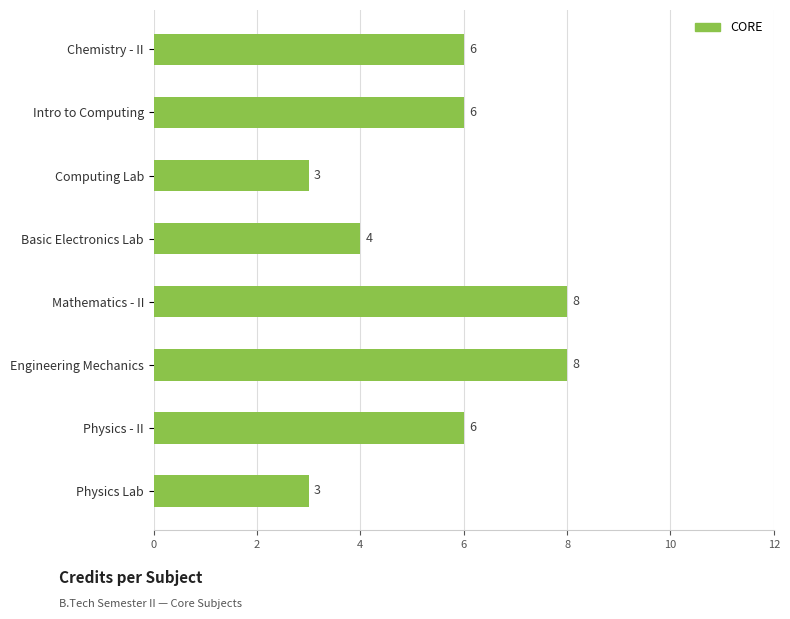

Does the chart contain any negative values?

No